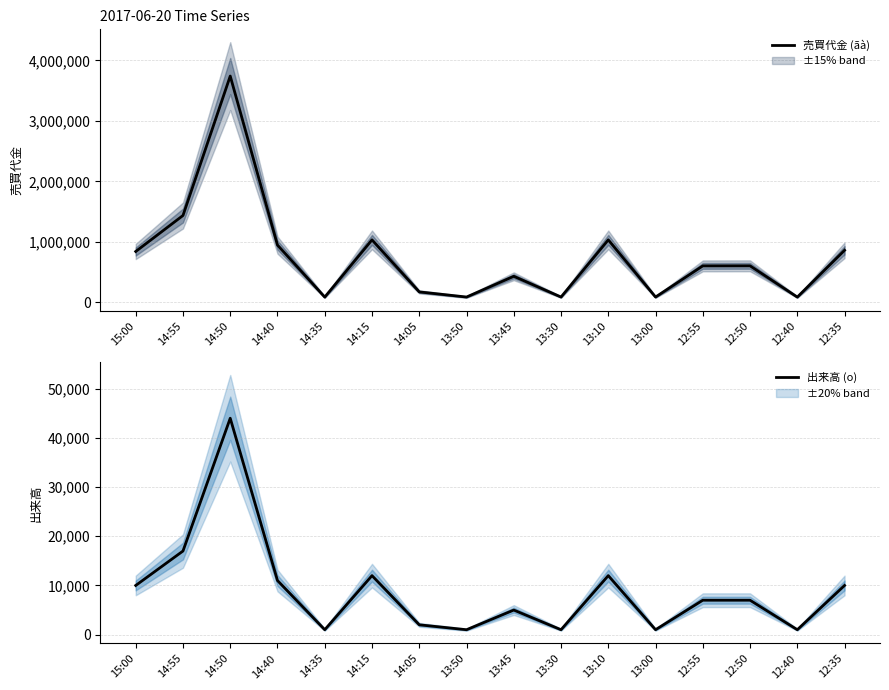

Where is 売買代金 (ãà) nearest to the value 1913000?

14:55